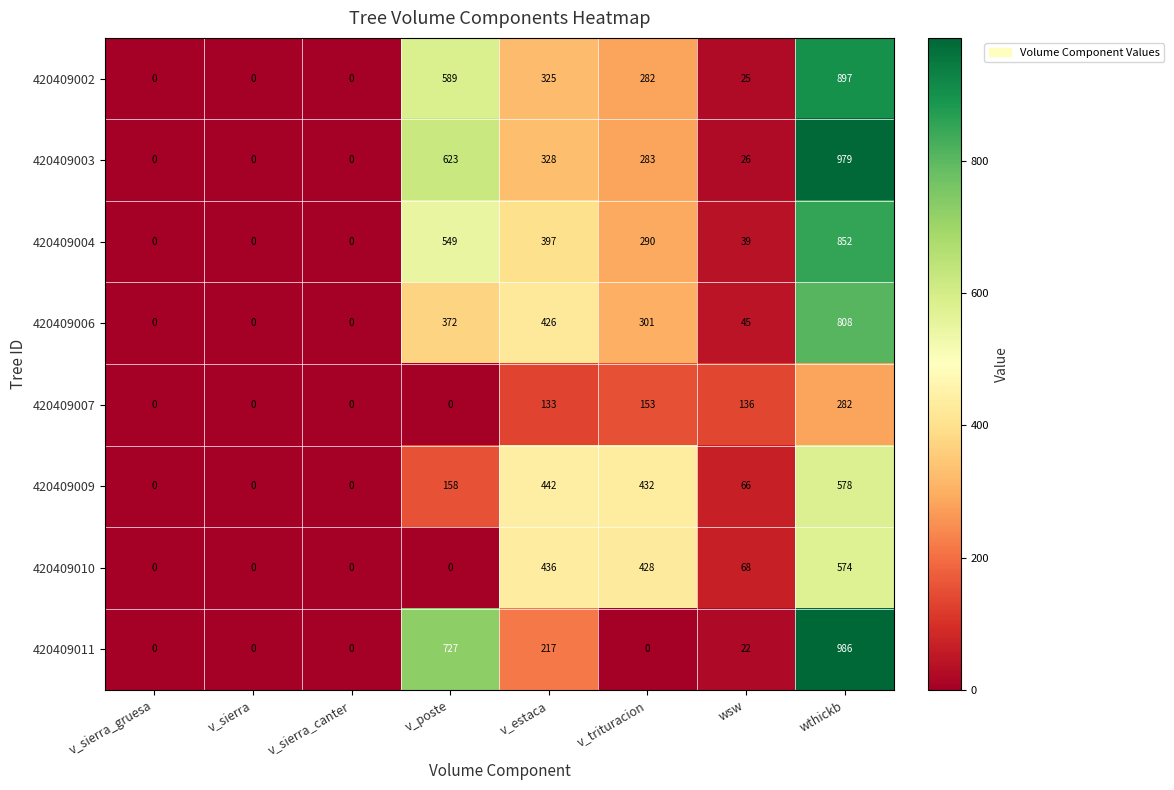

Rank the series at v_trituracion from lowest to highest value.

420409011, 420409007, 420409002, 420409003, 420409004, 420409006, 420409010, 420409009